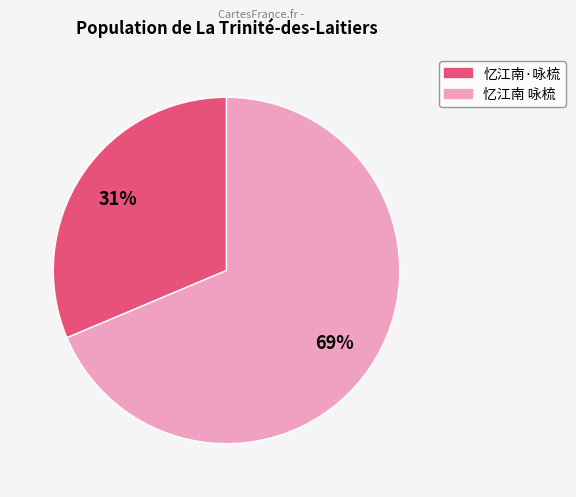

Is it true that 忆江南·咏梳 is 31% of the pie?

True